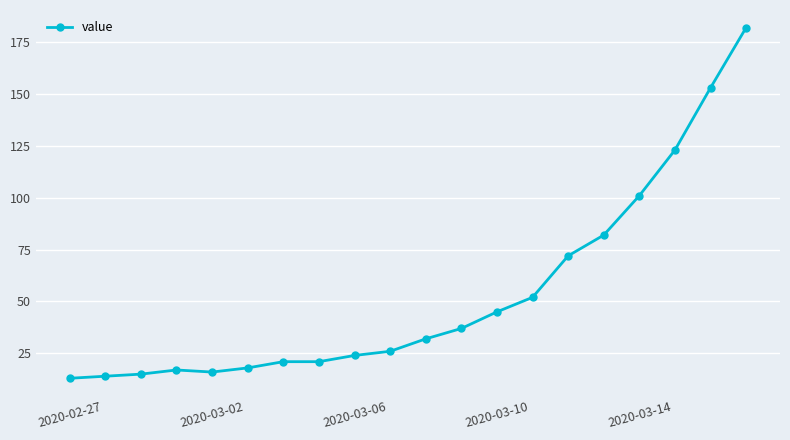

Is this an area chart (filled region under the line)?

No